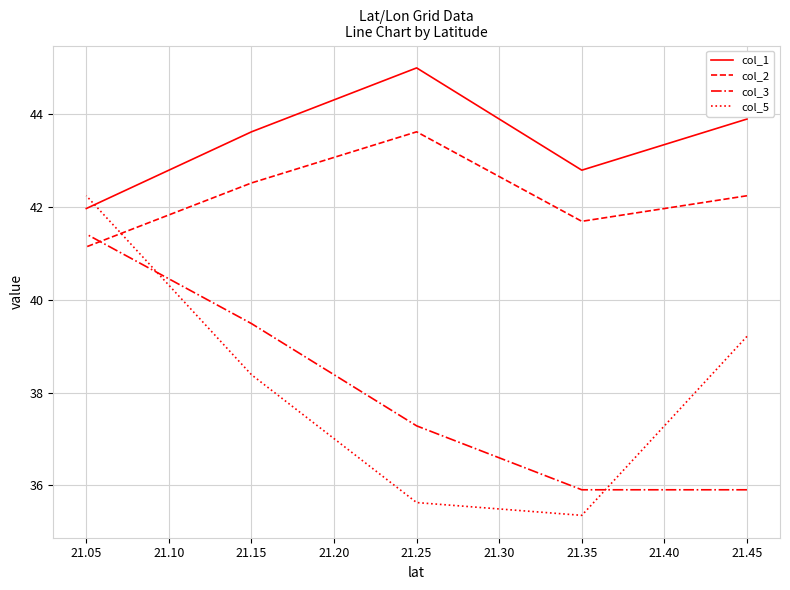

How many times do col_3 and col_2 cross each other?

1